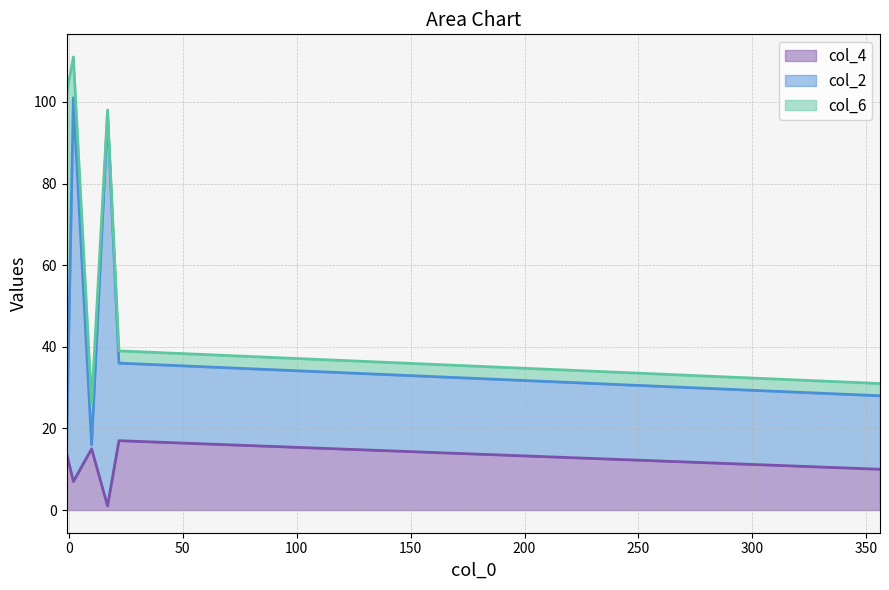

Where is the first local minimum for col_4?

2